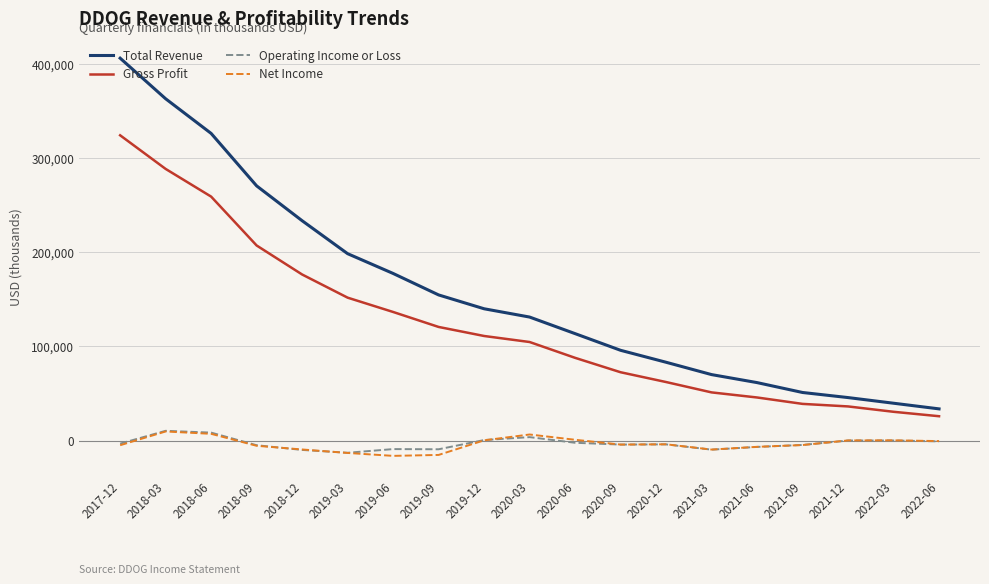

True or false: Gross Profit and Operating Income or Loss intersect in this chart.

False